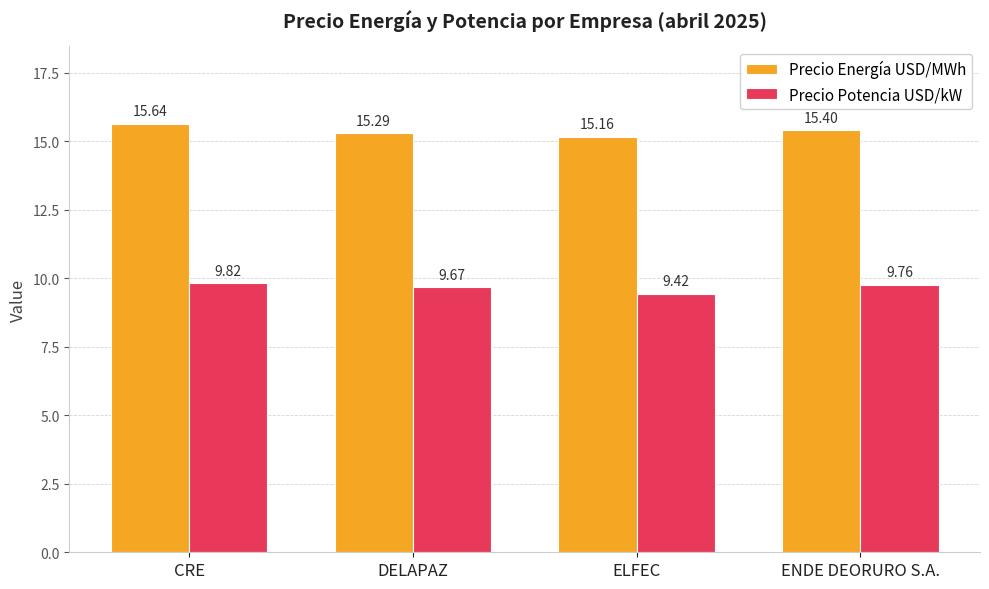

What is the average value of the Precio Energía USD/MWh series?

15.4